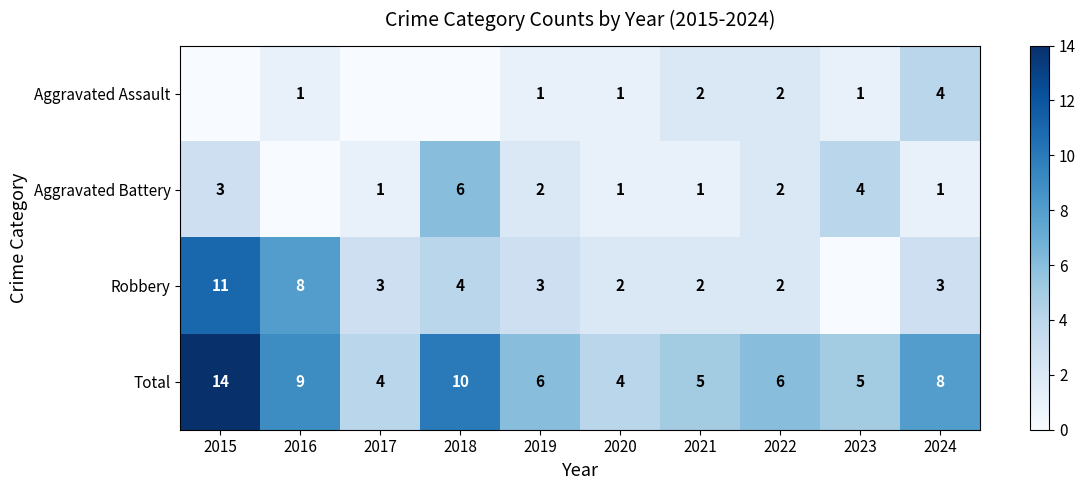

What is the maximum value shown in the chart?

14